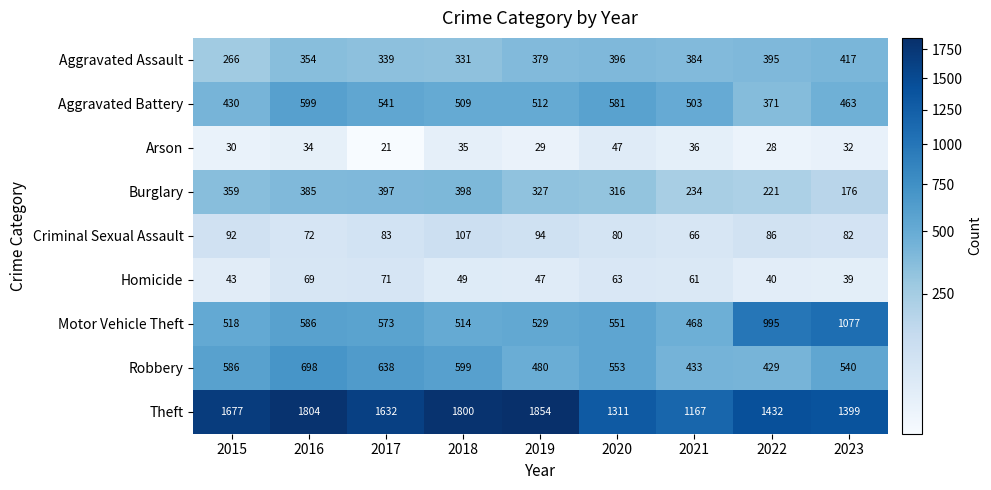

What is the difference between the highest and lowest values at 2018?

1765